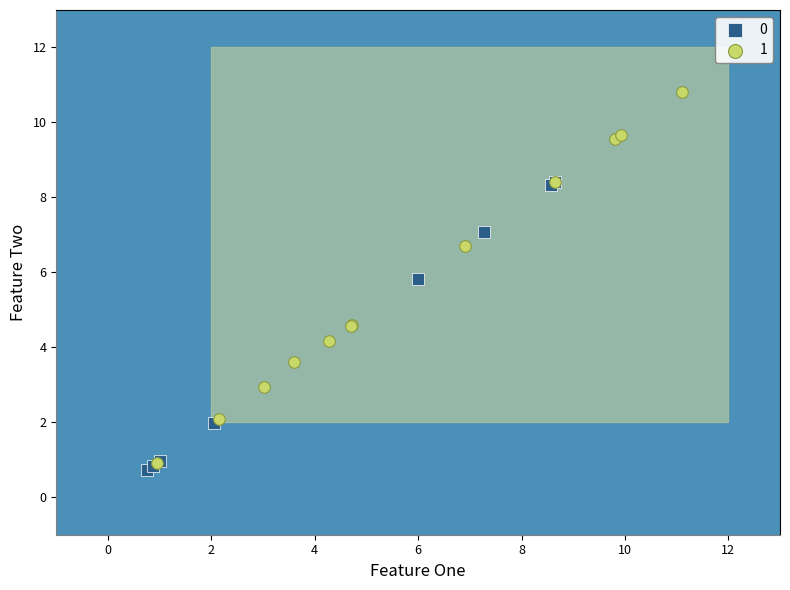

What are all the series names shown in the legend?

0, 1